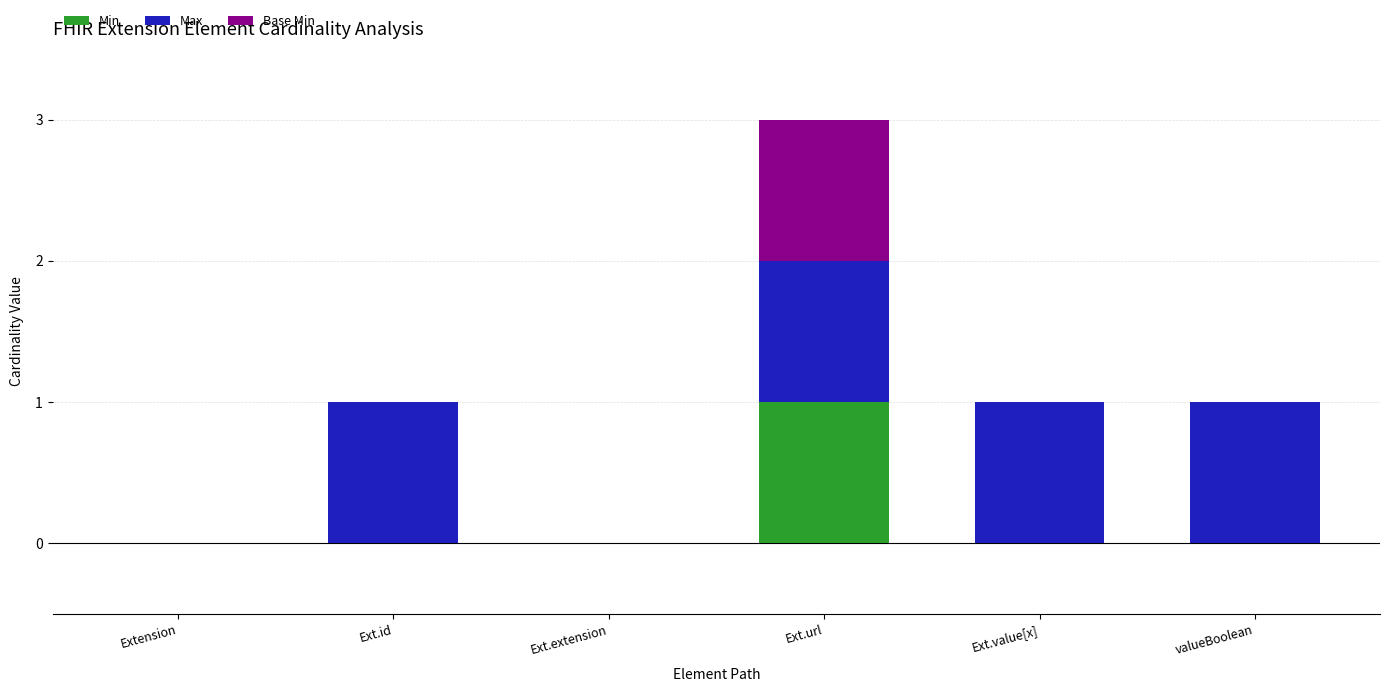

The value of Min at Ext.id is 1. True or false?

False